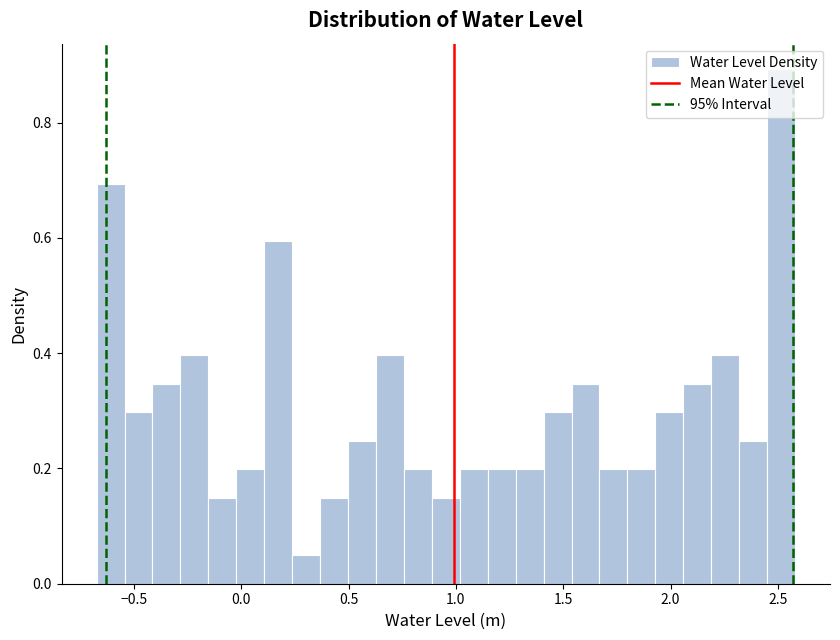

Read against the x-axis, roughly where is the centre of the tallest bar?

2.50